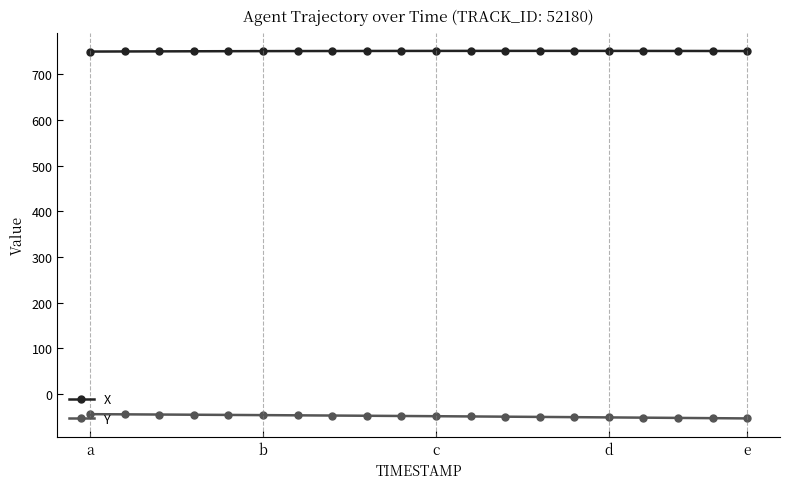

Rank the series by their average value, from highest to lowest.

X, Y